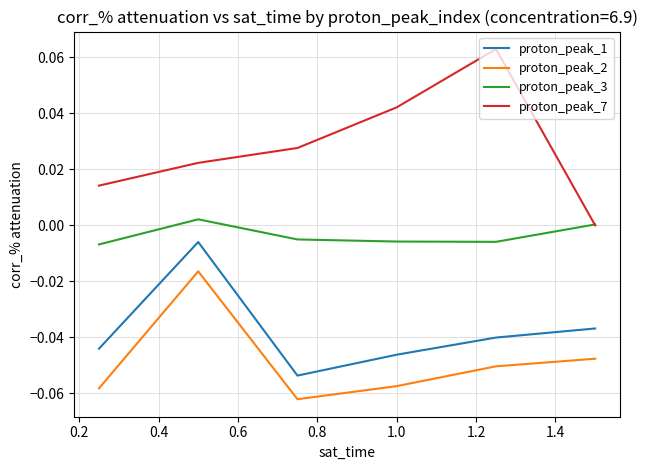

List the series in order of their peak value, highest first.

proton_peak_7, proton_peak_3, proton_peak_1, proton_peak_2